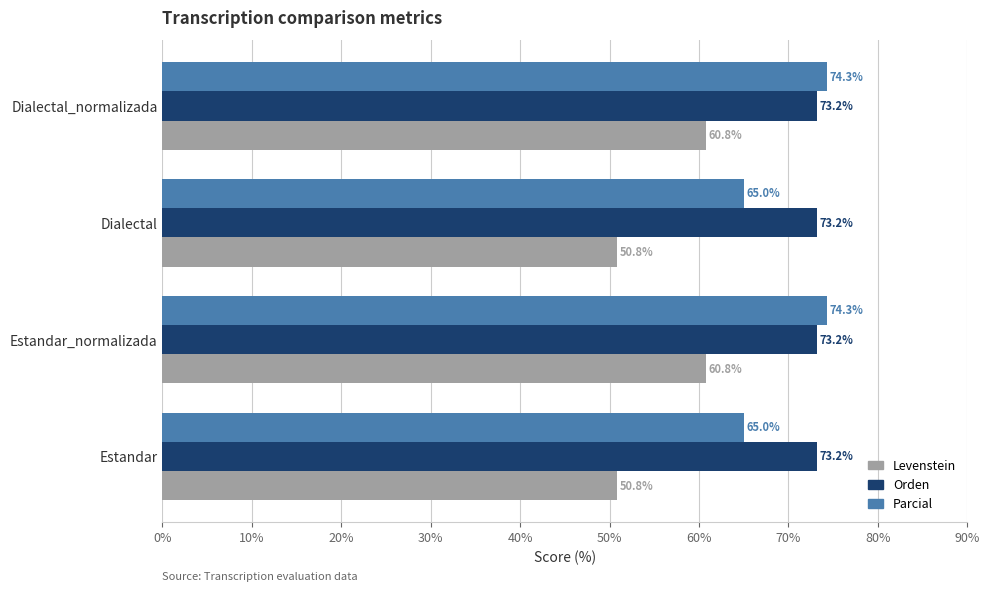

Is it true that Orden equals 123.4 at Estandar_normalizada?

False